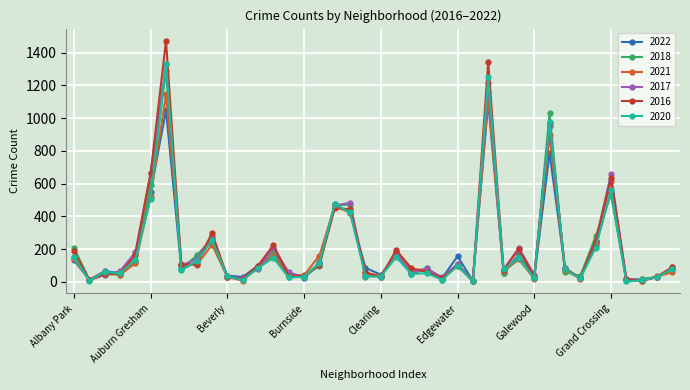

At how many categories does at least one series exceed 334?

7